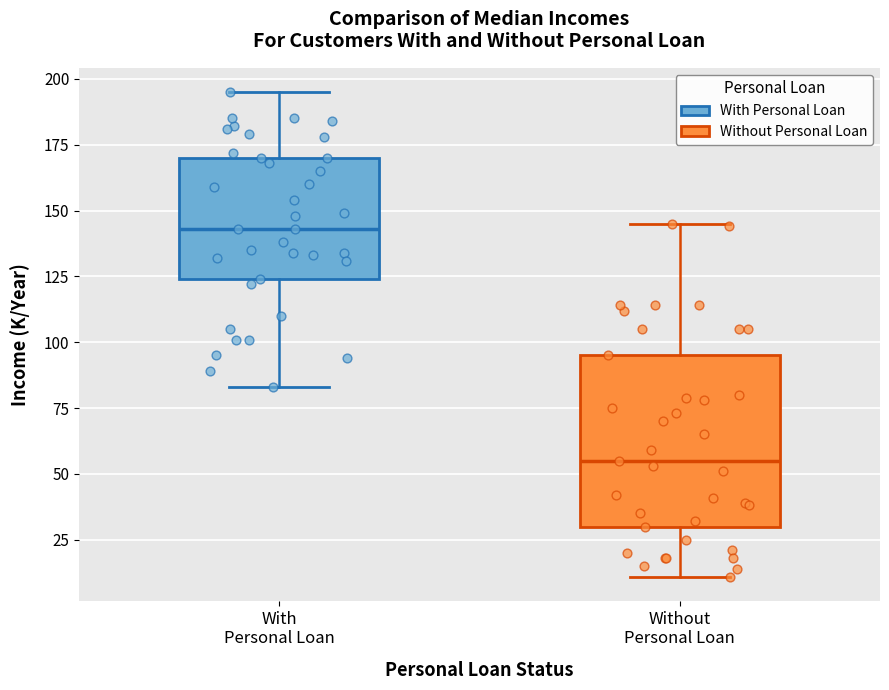

Reading left to right, transcribe this box plot: for each box, give where its median line is, the range the box spans, and where its two whiskers end, as read against the y-axis. The values are not printed on the chart, so give them approximately, as read against the axis.

With Personal Loan: median 145, box 125 to 170, whiskers 85 to 195
Without Personal Loan: median 55, box 30 to 95, whiskers 10 to 145